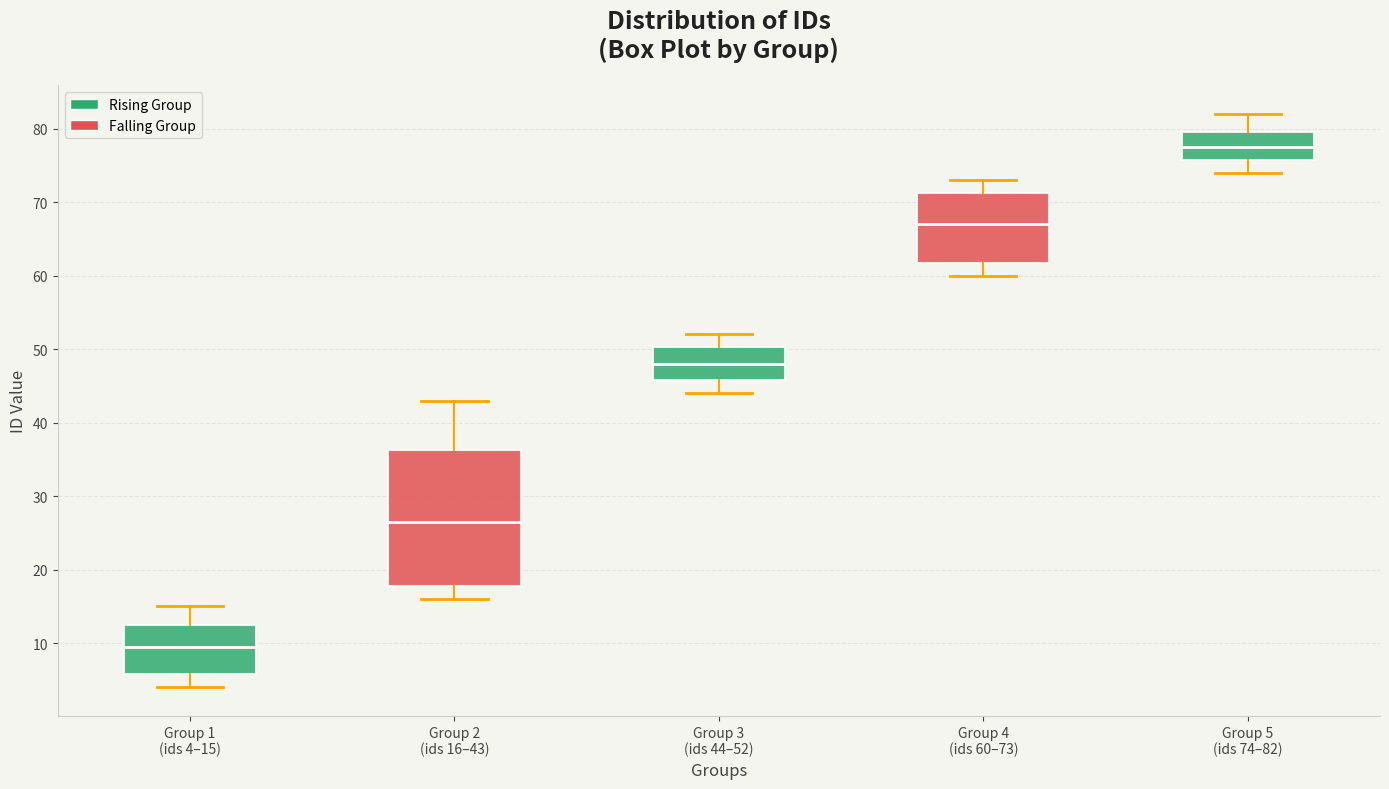

Comparing the boxes themselves (not the whiskers), which one is the tallest?

Group 2 (ids 16–43)